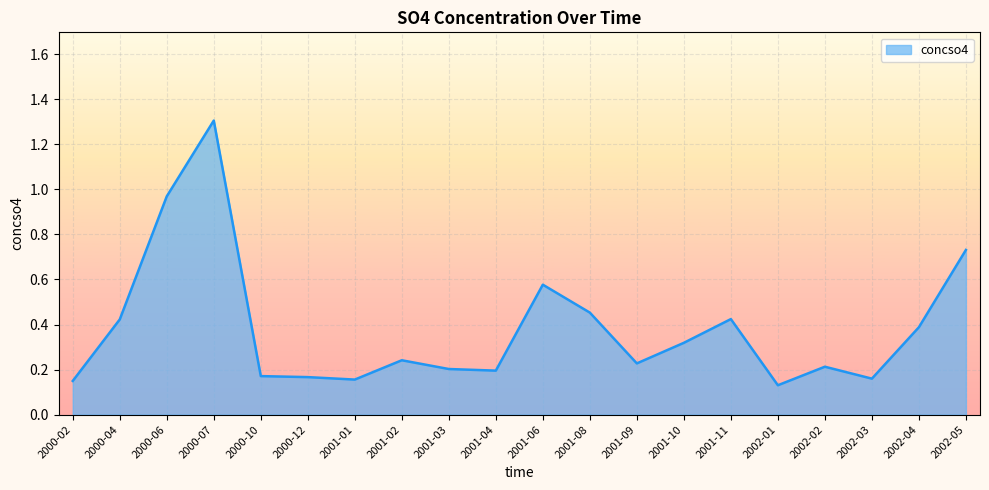

Between 2000-06 and 2001-03, which is larger?

2000-06